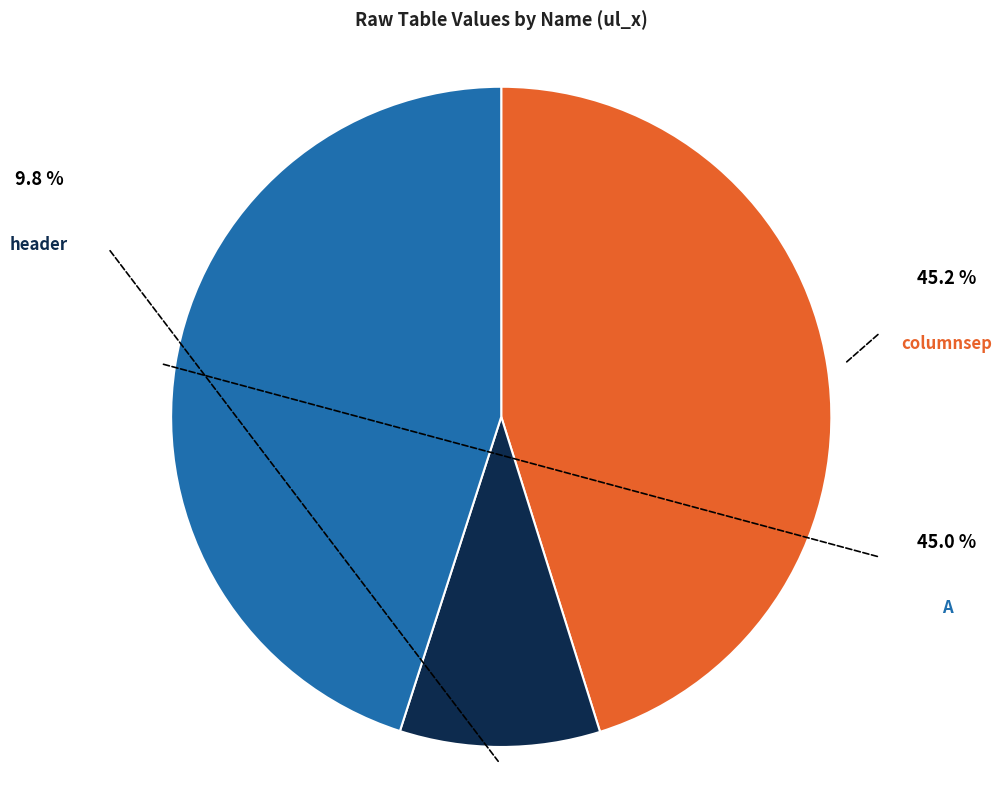

What percentage do A and header together represent?

54.8%